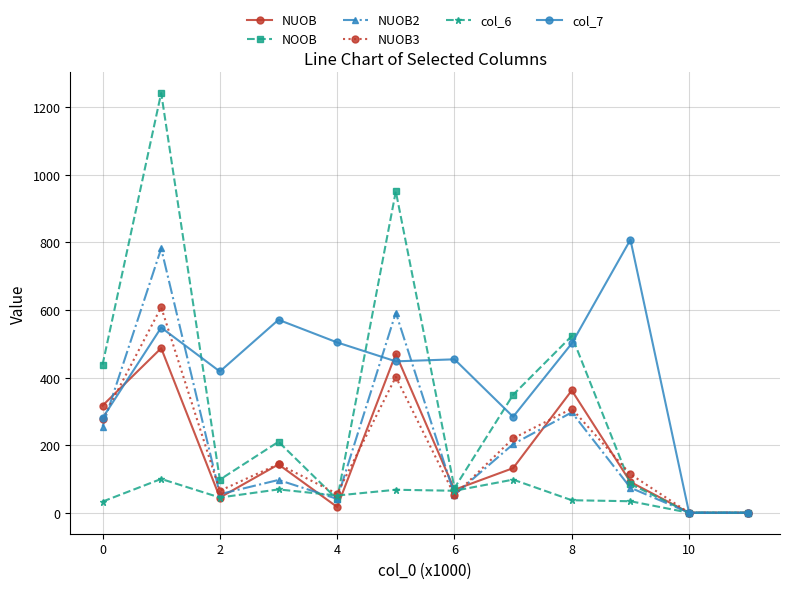

Which series has the largest range (max minus min)?

NOOB